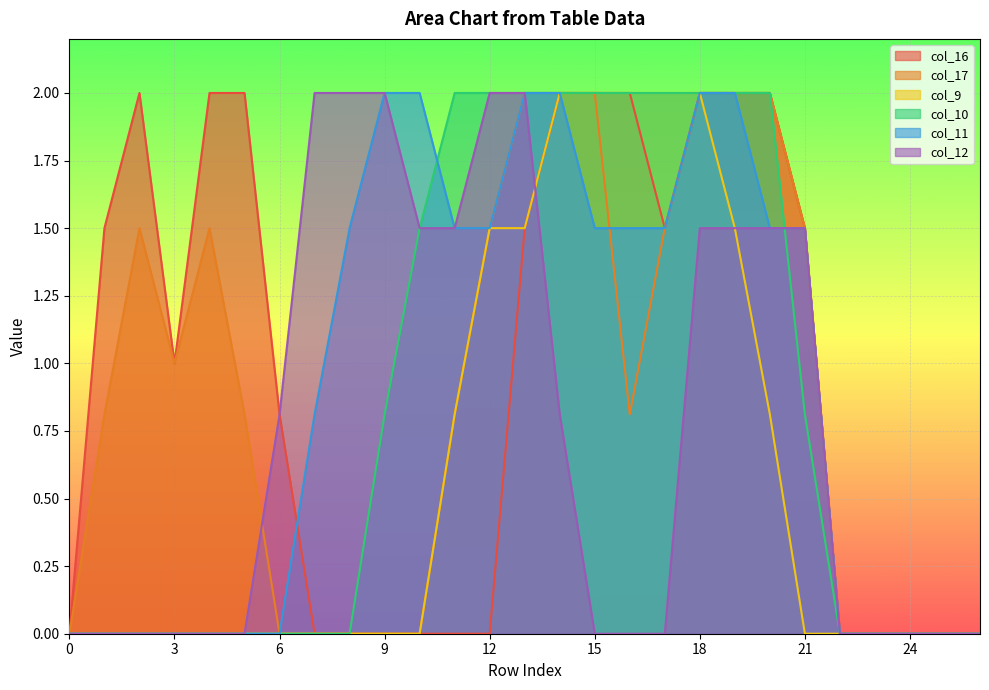

Is it true that col_10 equals 0.0 at 3?

True